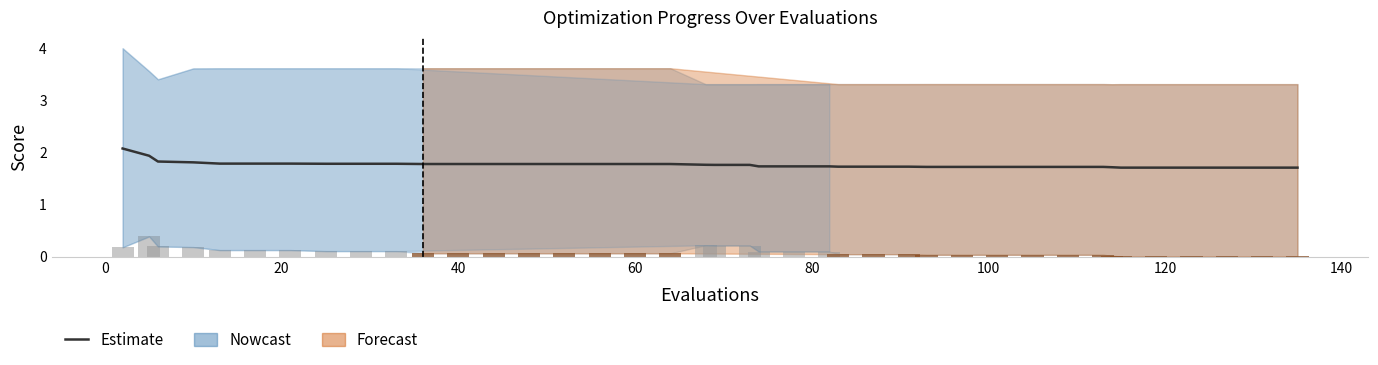

How many groups of bars are there?

40